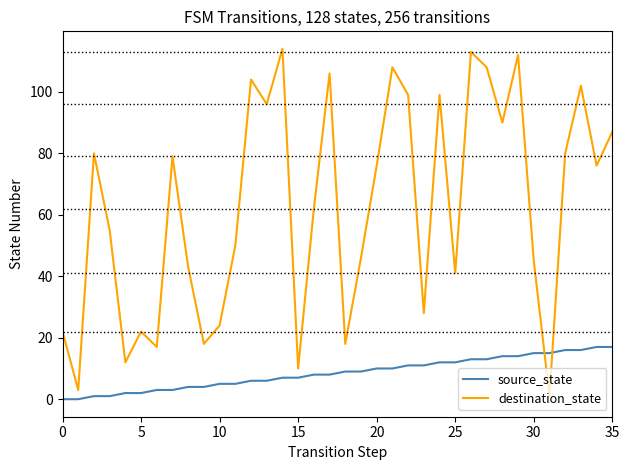

What are all the series names shown in the legend?

source_state, destination_state